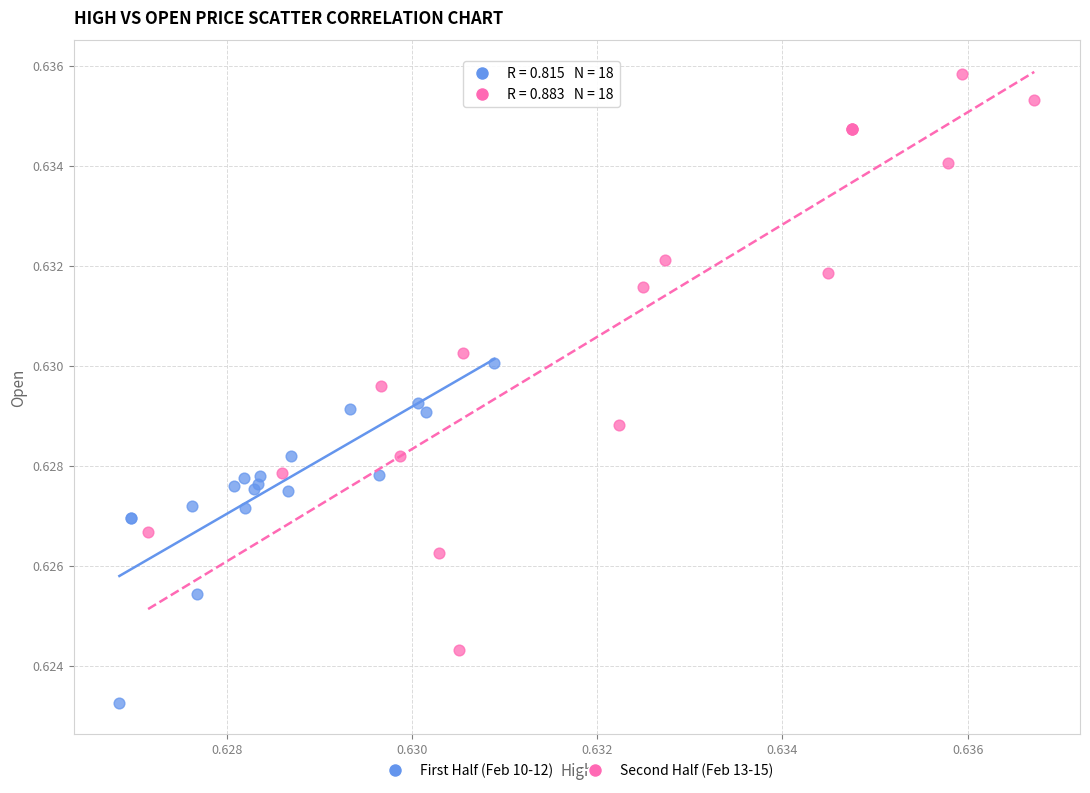

Which series has the largest Y range (max minus min)?

Second Half (Feb 13-15)